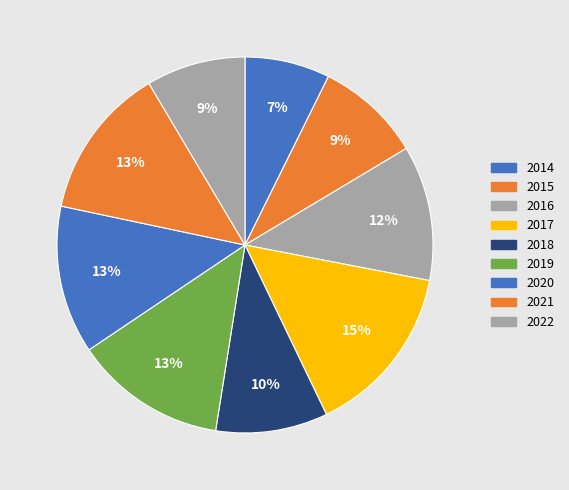

True or false: 2019 accounts for 27% of the total.

False